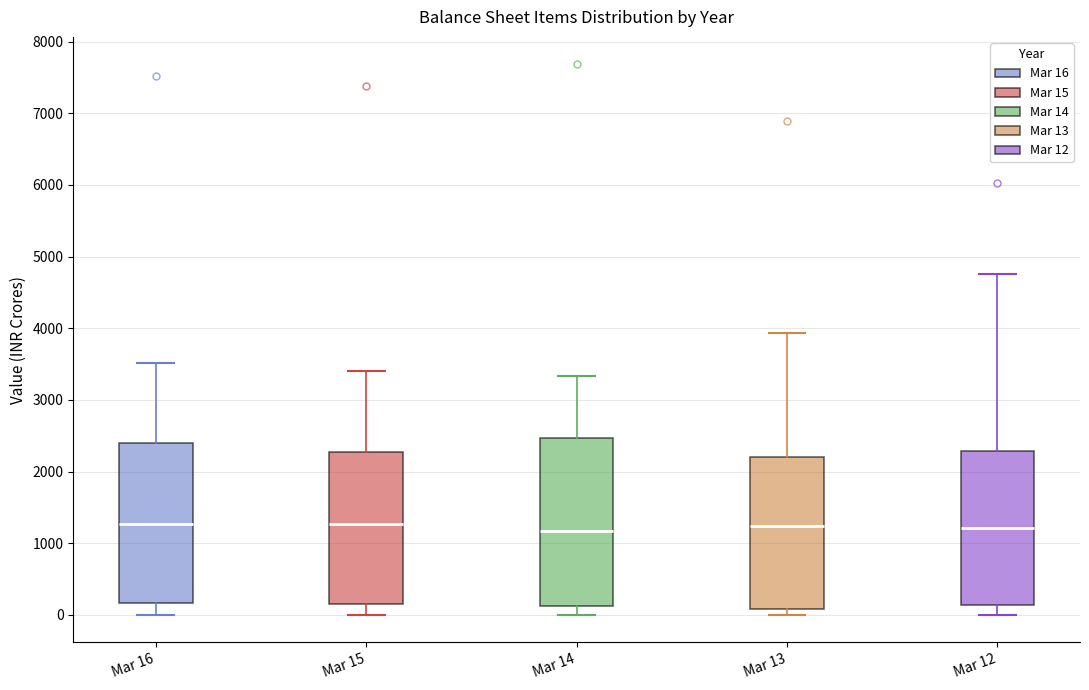

Where does the lower whisker of the box for Mar 16 end on the y-axis? The values are not printed on the chart, so give them approximately, as read against the axis.

0